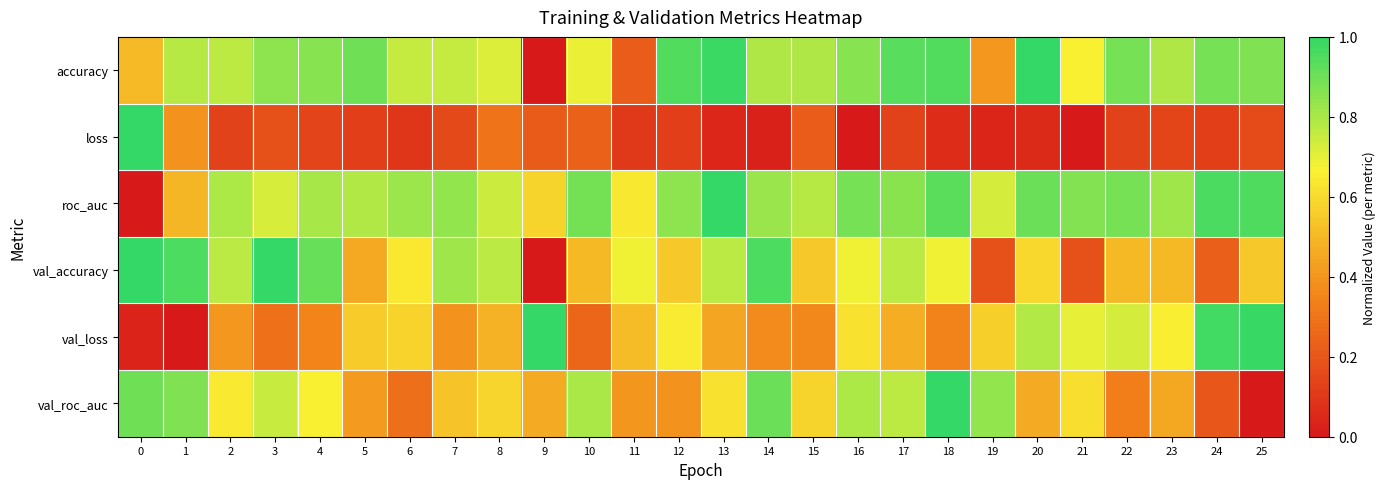

Reading left to right, what are all the values shown in this chart?

accuracy: 0=0.5	1=0.8	2=0.8	3=0.8	4=0.9	5=0.9	6=0.8	7=0.8	8=0.7	9=0.0	10=0.7	11=0.2	12=0.9	13=1.0	14=0.8	15=0.8	16=0.9	17=0.9	18=0.9	19=0.4	20=1.0	21=0.7	22=0.9	23=0.8	24=0.9	25=0.9
loss: 0=1.0	1=0.4	2=0.1	3=0.2	4=0.1	5=0.1	6=0.1	7=0.2	8=0.3	9=0.2	10=0.2	11=0.1	12=0.1	13=0.0	14=0.0	15=0.2	16=0.0	17=0.1	18=0.1	19=0.0	20=0.1	21=0.0	22=0.1	23=0.1	24=0.1	25=0.2
roc_auc: 0=0.0	1=0.5	2=0.8	3=0.7	4=0.8	5=0.8	6=0.8	7=0.8	8=0.7	9=0.6	10=0.9	11=0.6	12=0.8	13=1.0	14=0.8	15=0.8	16=0.9	17=0.9	18=0.9	19=0.7	20=0.9	21=0.9	22=0.9	23=0.8	24=1.0	25=1.0
val_accuracy: 0=1.0	1=1.0	2=0.8	3=1.0	4=0.9	5=0.5	6=0.6	7=0.8	8=0.8	9=0.0	10=0.5	11=0.7	12=0.5	13=0.8	14=1.0	15=0.5	16=0.7	17=0.8	18=0.7	19=0.2	20=0.6	21=0.2	22=0.5	23=0.5	24=0.2	25=0.5
val_loss: 0=0.0	1=0.0	2=0.4	3=0.3	4=0.3	5=0.6	6=0.6	7=0.4	8=0.5	9=1.0	10=0.3	11=0.5	12=0.6	13=0.4	14=0.4	15=0.4	16=0.6	17=0.5	18=0.3	19=0.6	20=0.8	21=0.7	22=0.7	23=0.7	24=1.0	25=1.0
val_roc_auc: 0=0.9	1=0.9	2=0.6	3=0.7	4=0.7	5=0.4	6=0.3	7=0.5	8=0.6	9=0.5	10=0.8	11=0.4	12=0.4	13=0.6	14=0.9	15=0.6	16=0.8	17=0.8	18=1.0	19=0.8	20=0.5	21=0.6	22=0.3	23=0.5	24=0.2	25=0.0